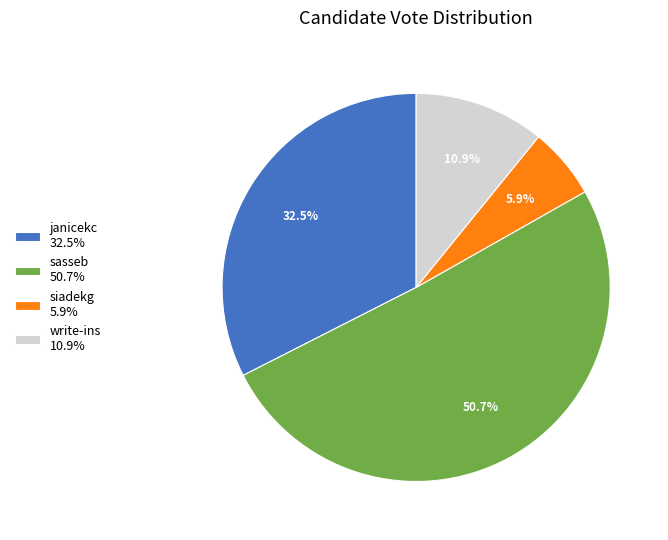

Which slice represents more than half of the pie?

sasseb